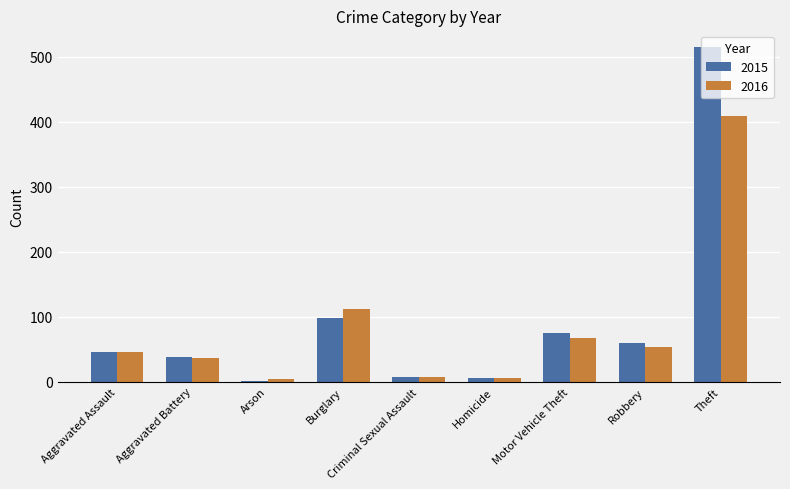

What value does the 2016 series have at Motor Vehicle Theft?

67